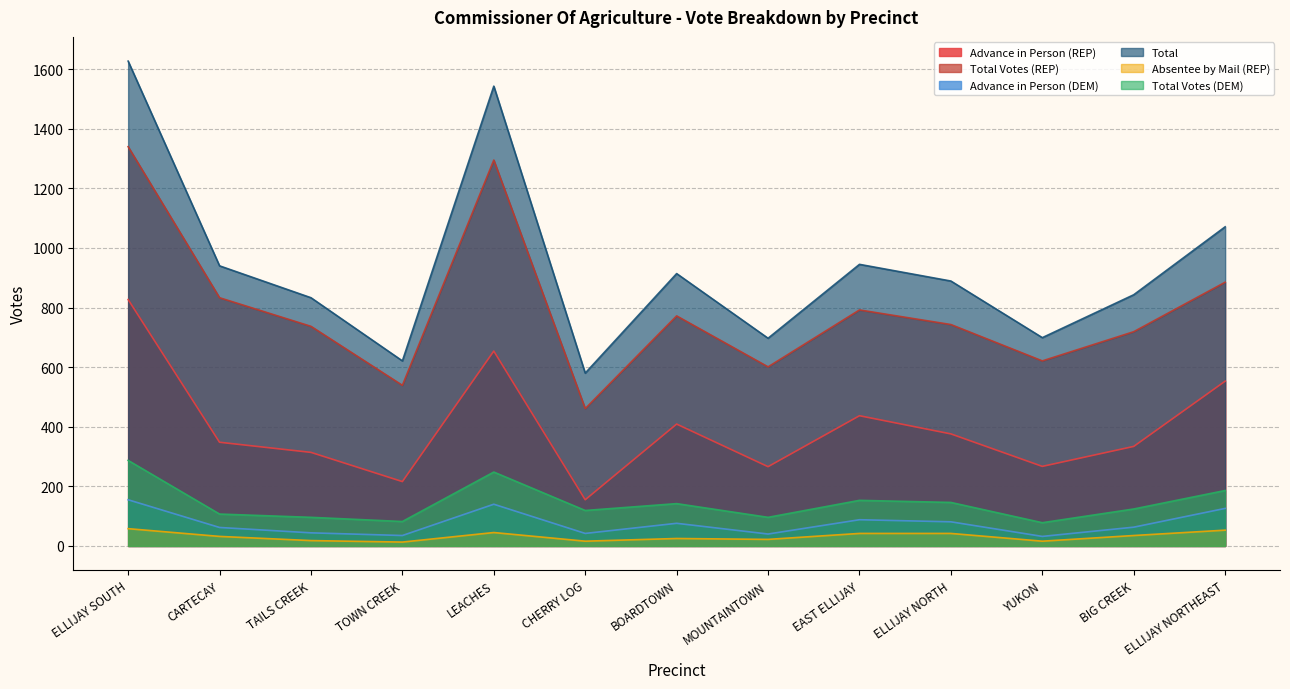

What is the difference between the second highest and minimum values in the Total series?

963